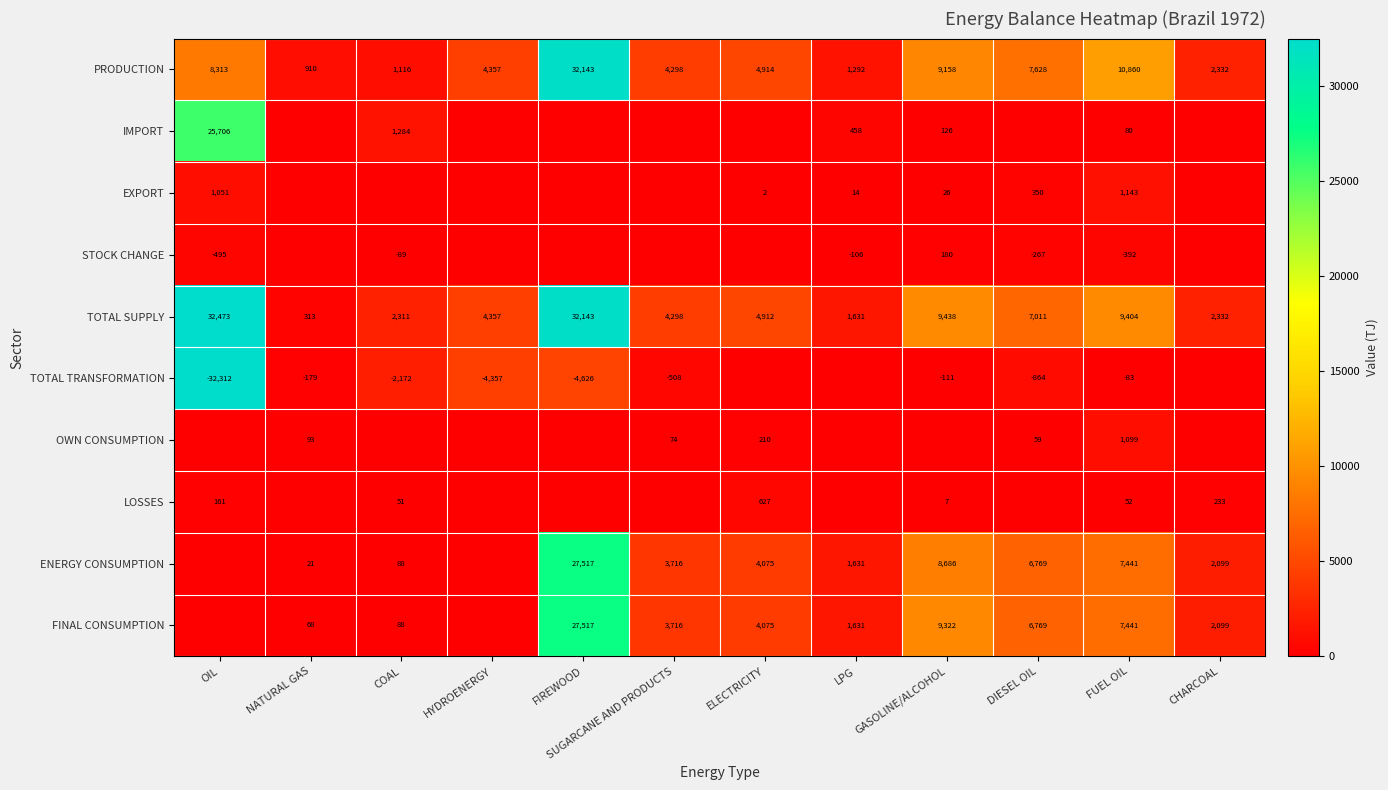

Which category has the highest value across all series?

OIL